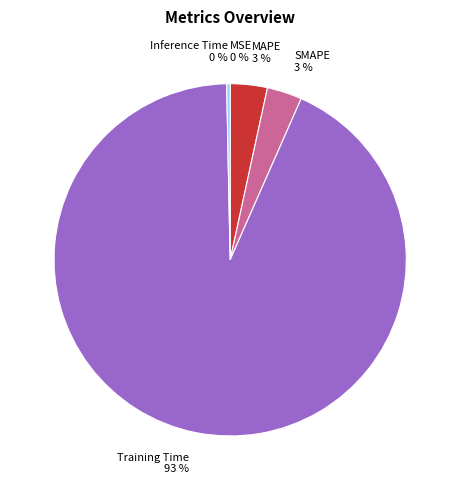

Does any single category account for the majority?

Yes